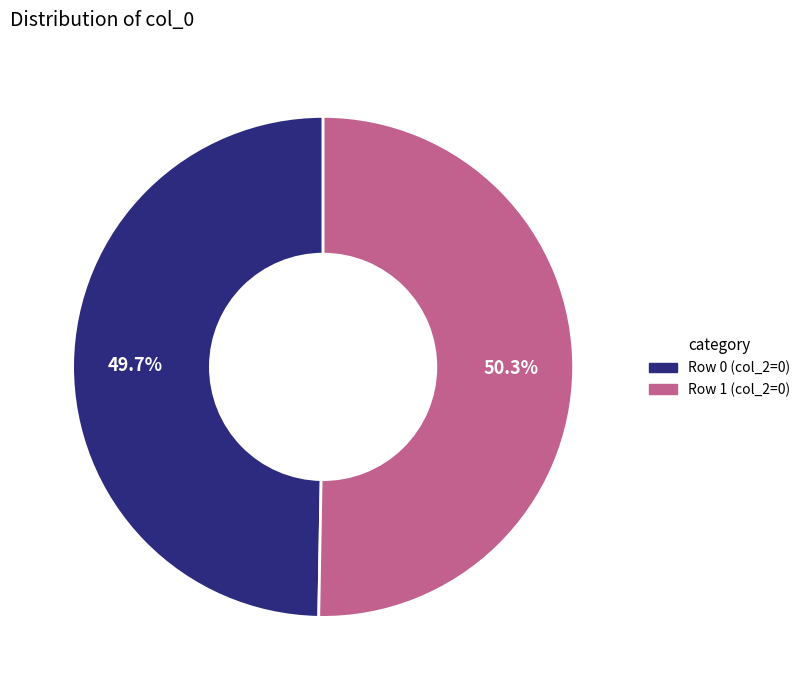

Is there a majority slice in this chart?

Yes